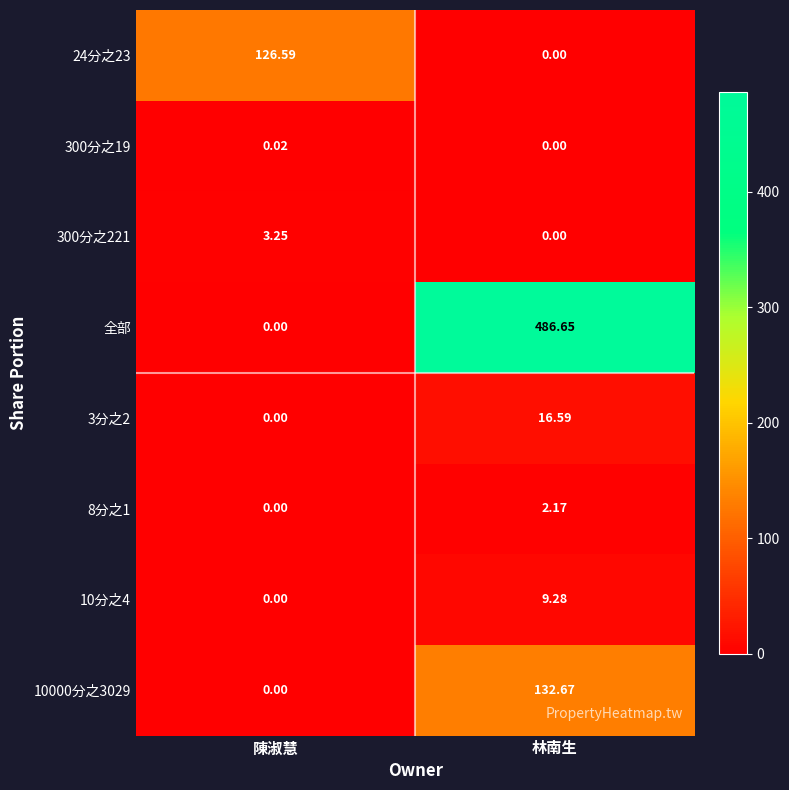

Which series has the largest total across all categories?

全部